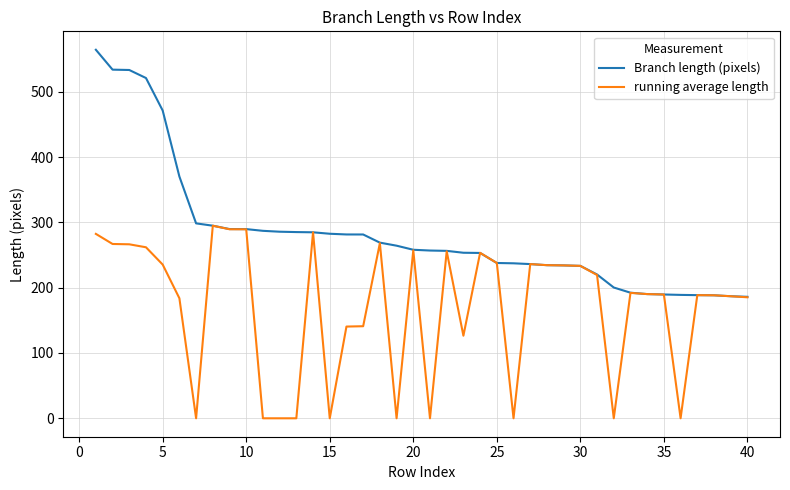

What is the maximum value shown in the chart?

564.2